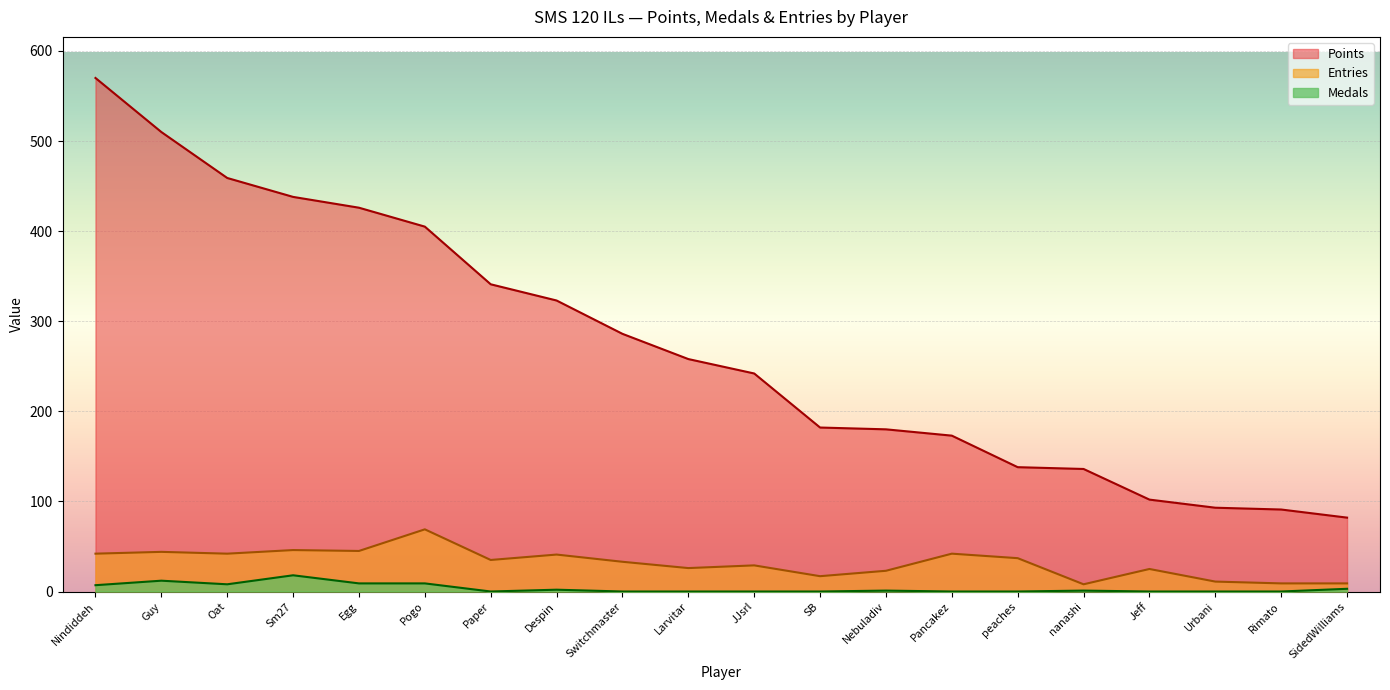

Reading left to right, list all the values displayed in this chart.

Points: 570	510	459	438	426	405	341	323	286	258	242	182	180	173	138	136	102	93	91	82
Medals: 7	12	8	18	9	9	0	2	0	0	0	0	1	0	0	1	0	0	0	3
Entries: 42	44	42	46	45	69	35	41	33	26	29	17	23	42	37	8	25	11	9	9